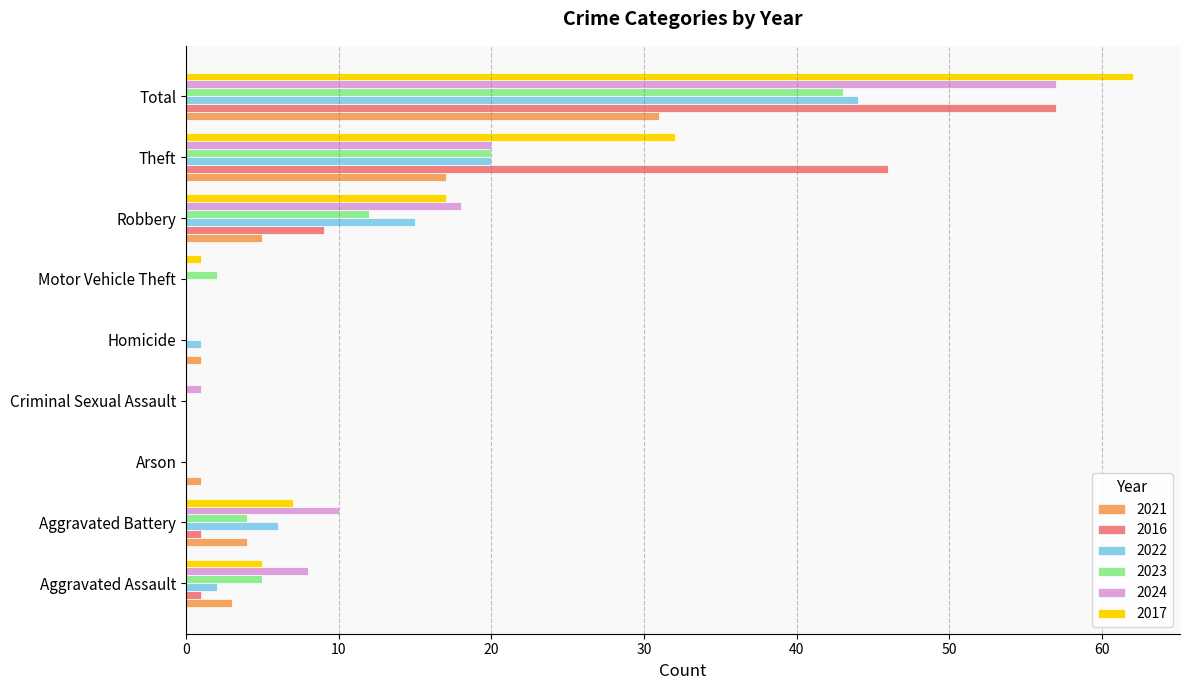

At which category is the sum across all series the highest?

Total